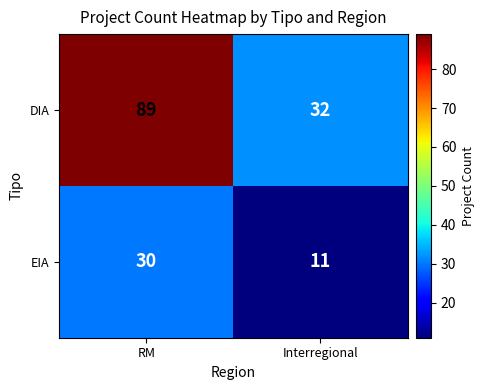

What is the total value across all series at Interregional?

43